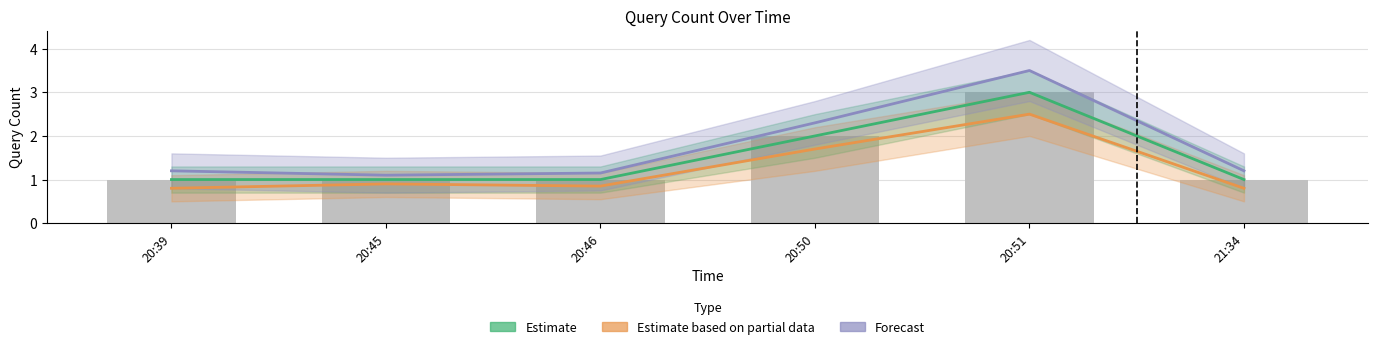

The Estimate series shows 2.0 at 20:50. True or false?

True